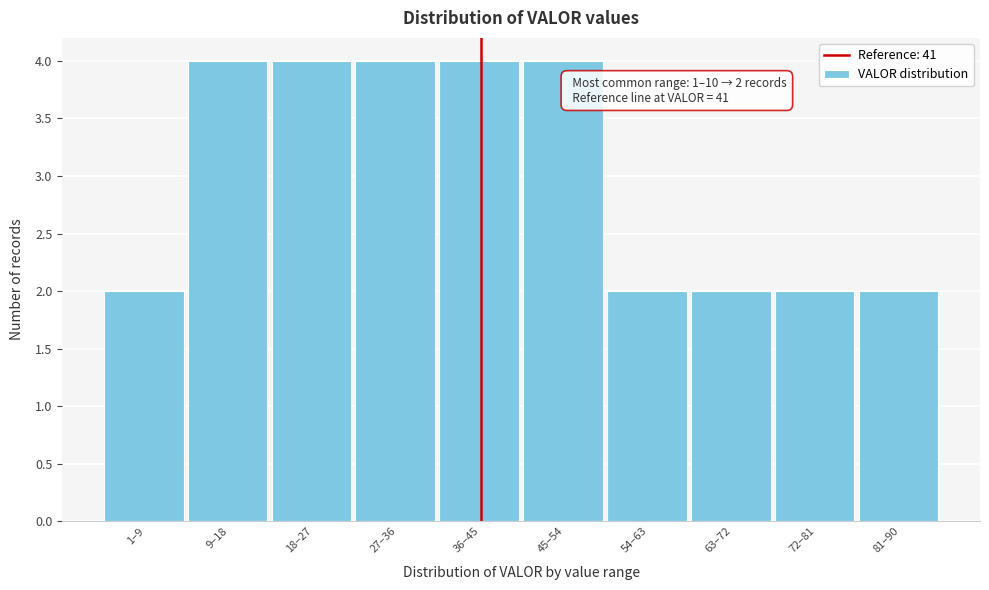

Reading left to right, extract all data points from this chart.

1–9=2	9–18=4	18–27=4	27–36=4	36–45=4	45–54=4	54–63=2	63–72=2	72–81=2	81–90=2